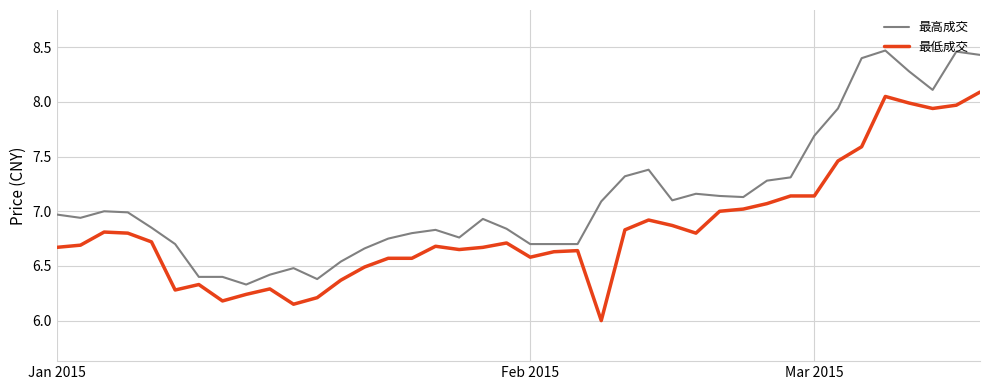

Which series has the largest total across all categories?

最高成交